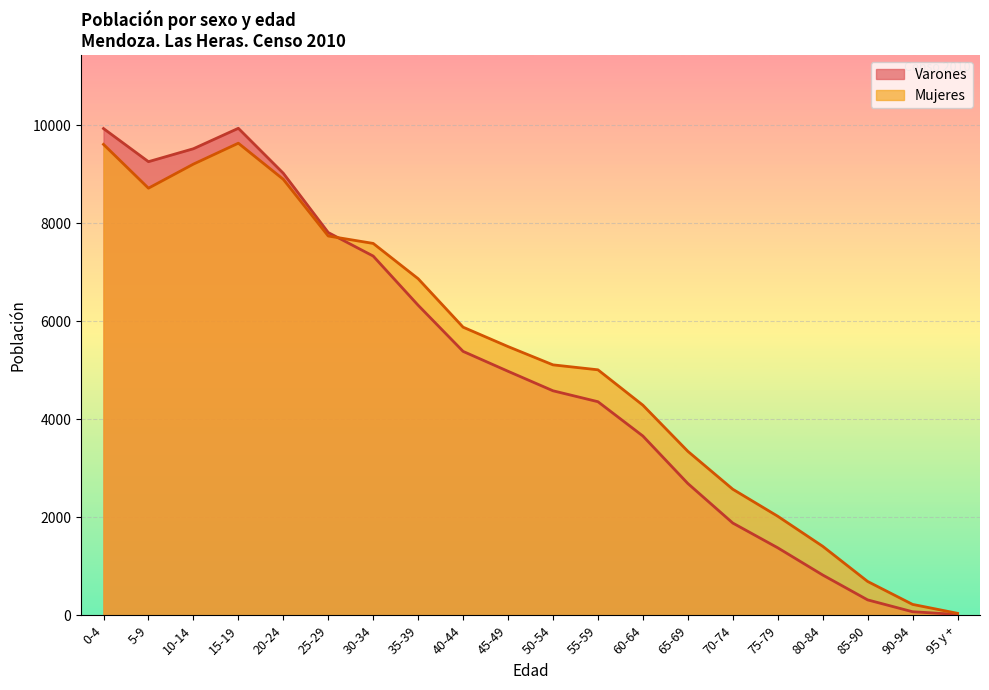

Rank the categories by Mujeres value from lowest to highest.

95 y +, 90-94, 85-90, 80-84, 75-79, 70-74, 65-69, 60-64, 55-59, 50-54, 45-49, 40-44, 35-39, 30-34, 25-29, 5-9, 20-24, 10-14, 0-4, 15-19